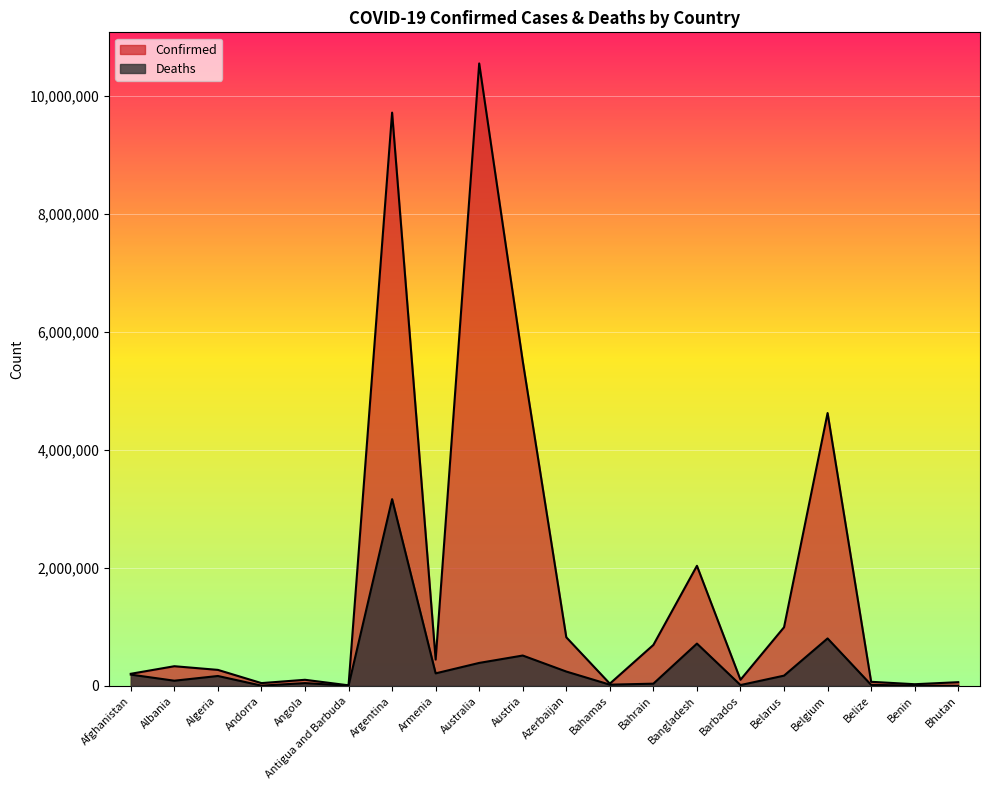

The value of Deaths at Australia is 389171.3. True or false?

True